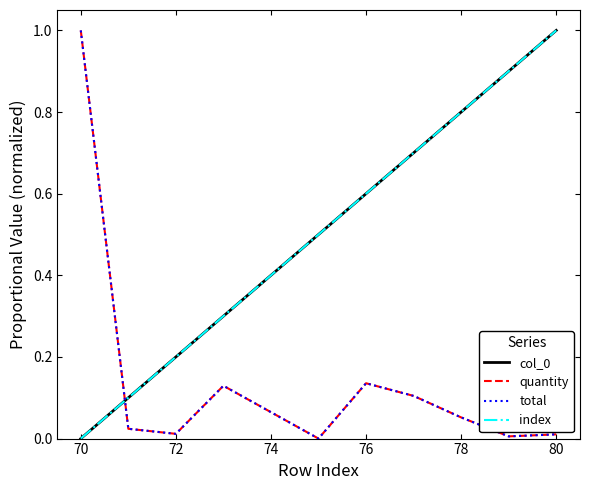

Is this an area chart (filled region under the line)?

No